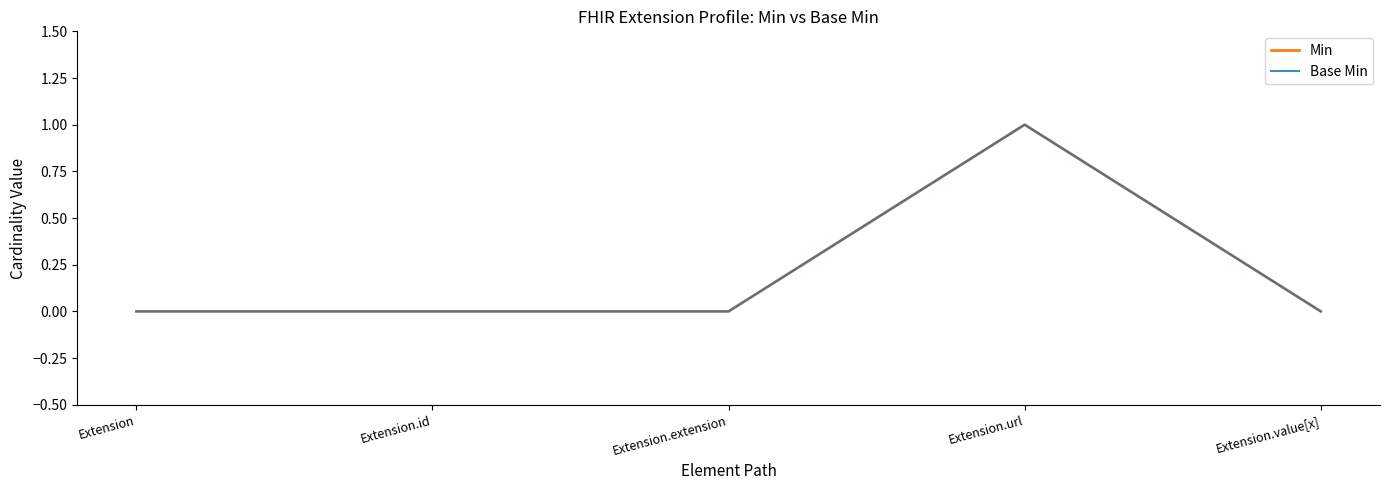

Where is Min nearest to the value 0?

Extension